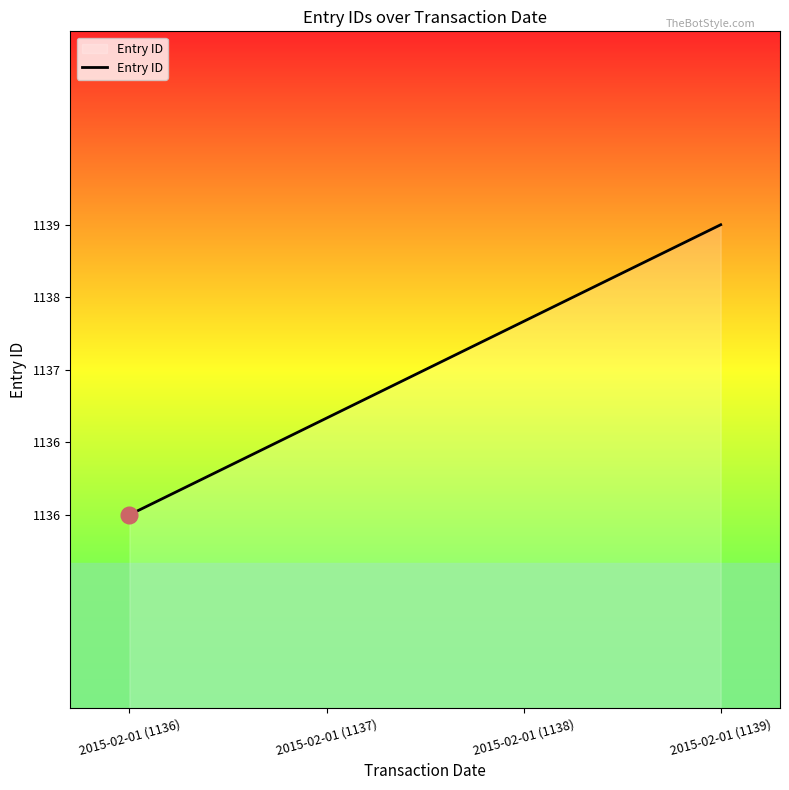

What is the difference between the maximum and second lowest values?

2